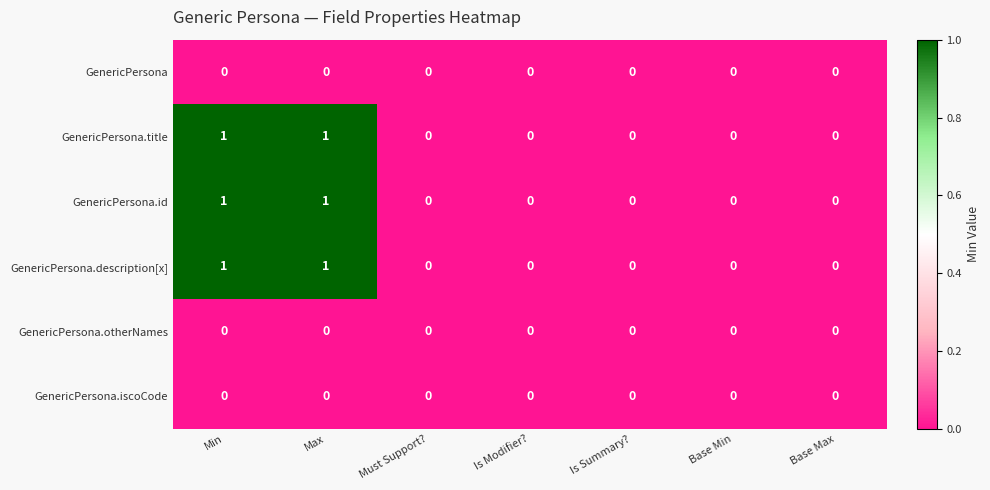

Count the GenericPersona.title values in the range 0 to 1.

7